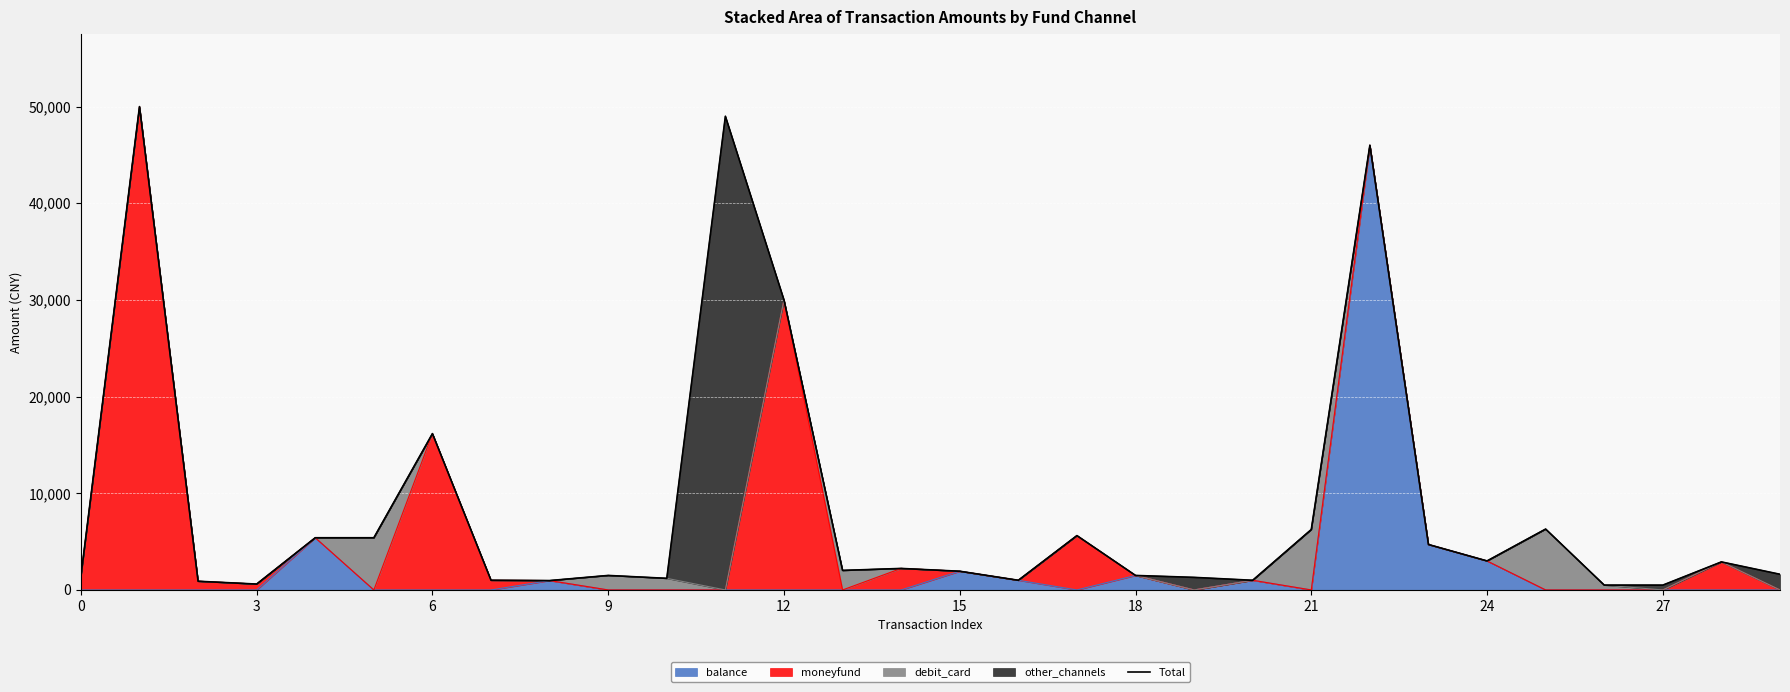

What is the greatest value displayed?

50000